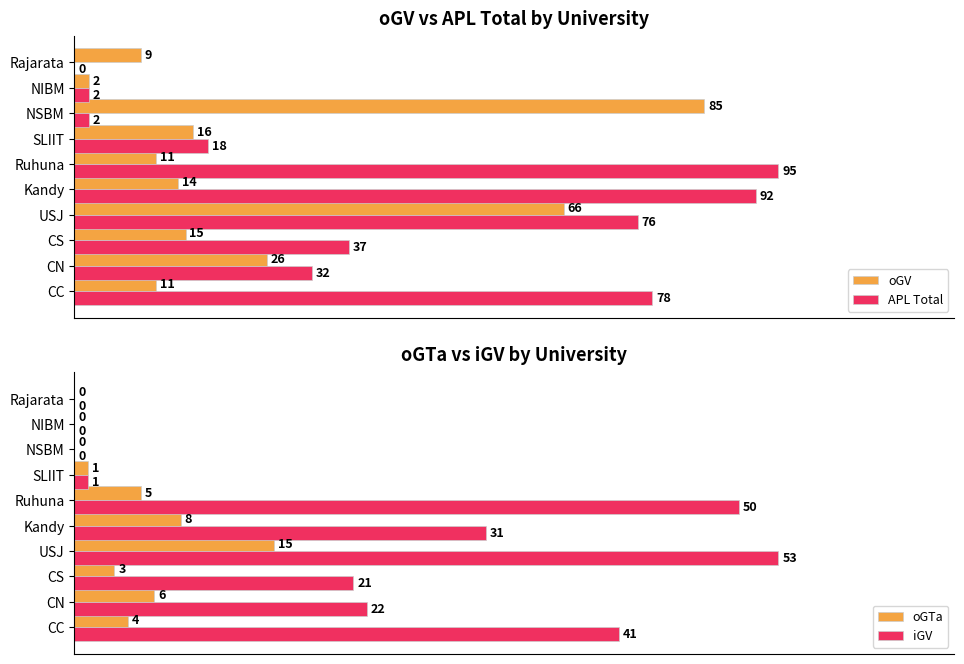

Which category has the highest value in the oGV series?

NSBM